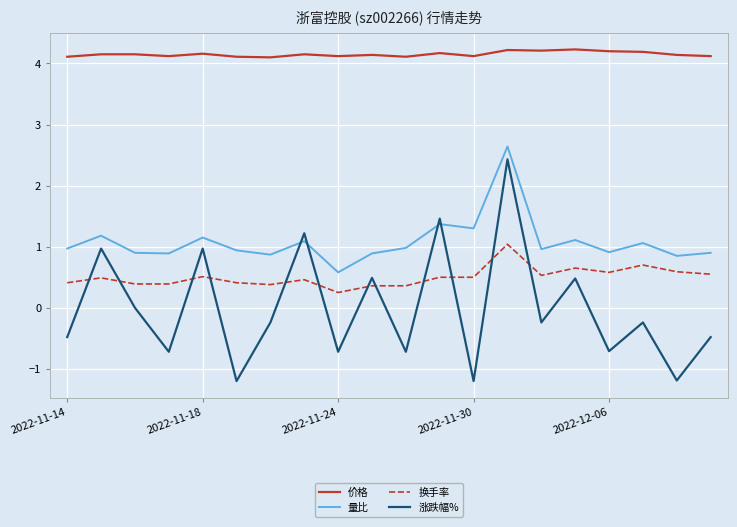

Which series has the largest total across all categories?

价格